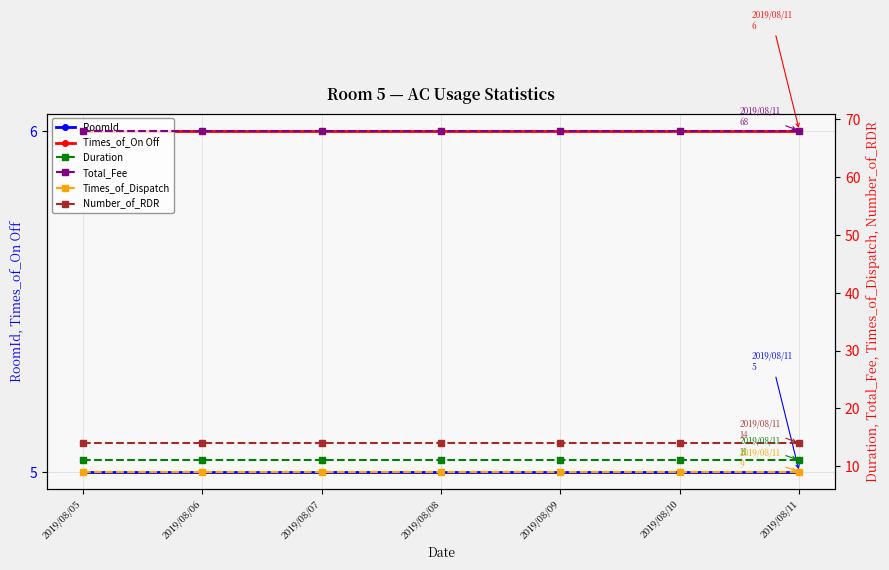

Between 2019/08/08 and 2019/08/06, which is larger?

2019/08/08